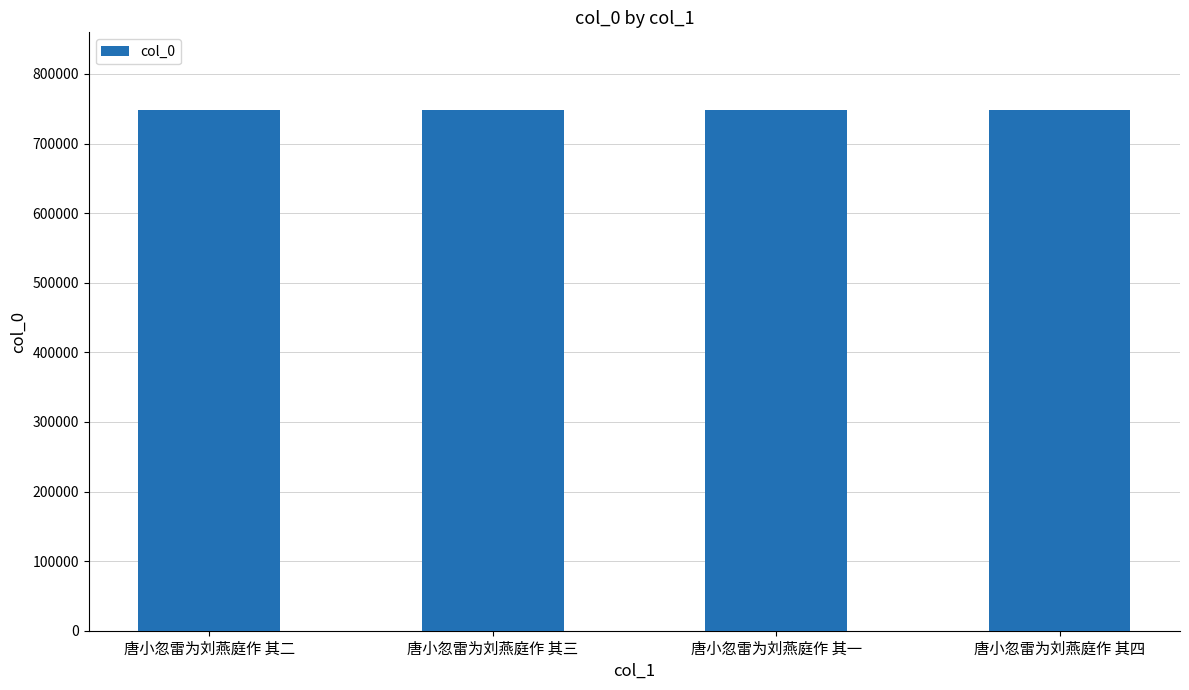

Does the chart contain any negative values?

No